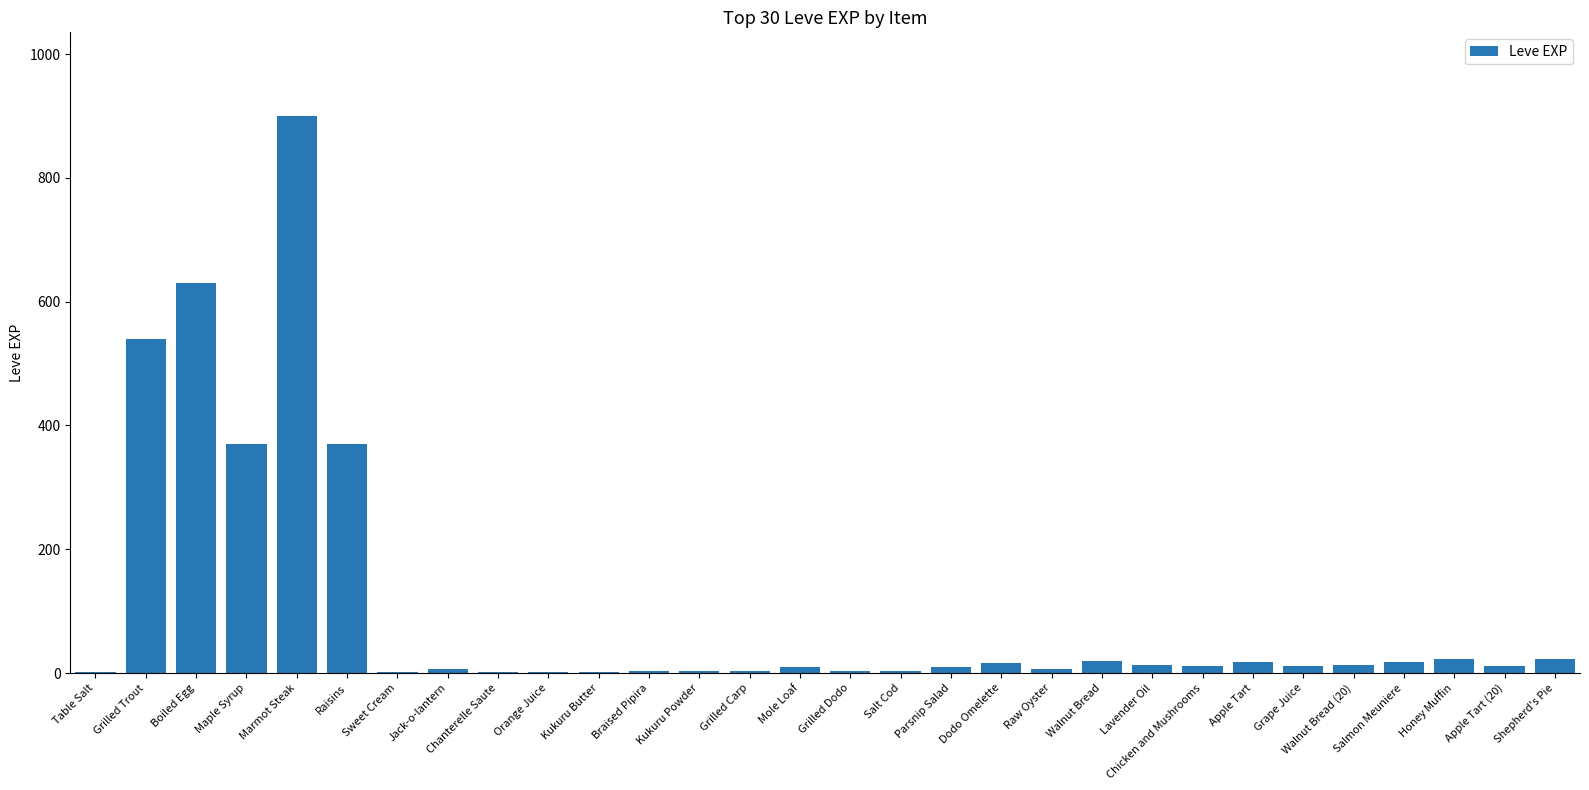

The chart shows a value of 305 at Grilled Trout. True or false?

False